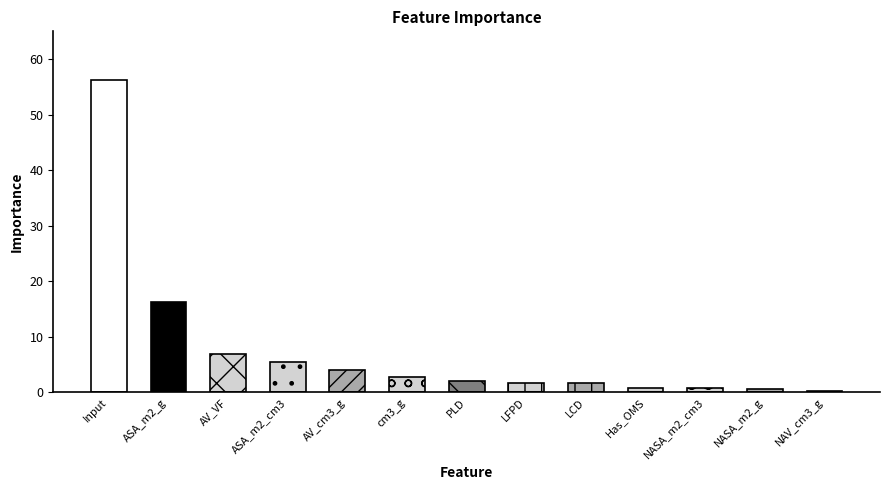

What value does the data have at NASA_m2_cm3?

0.8